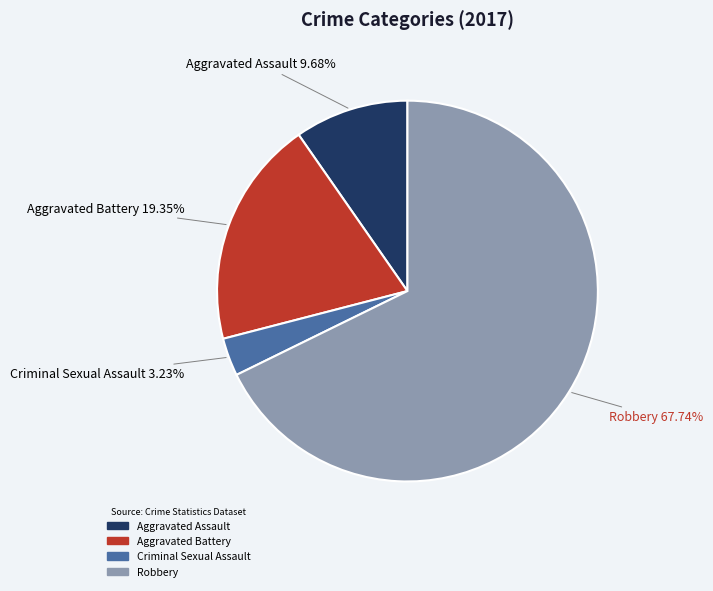

The Aggravated Battery slice represents 12% of the pie. True or false?

False